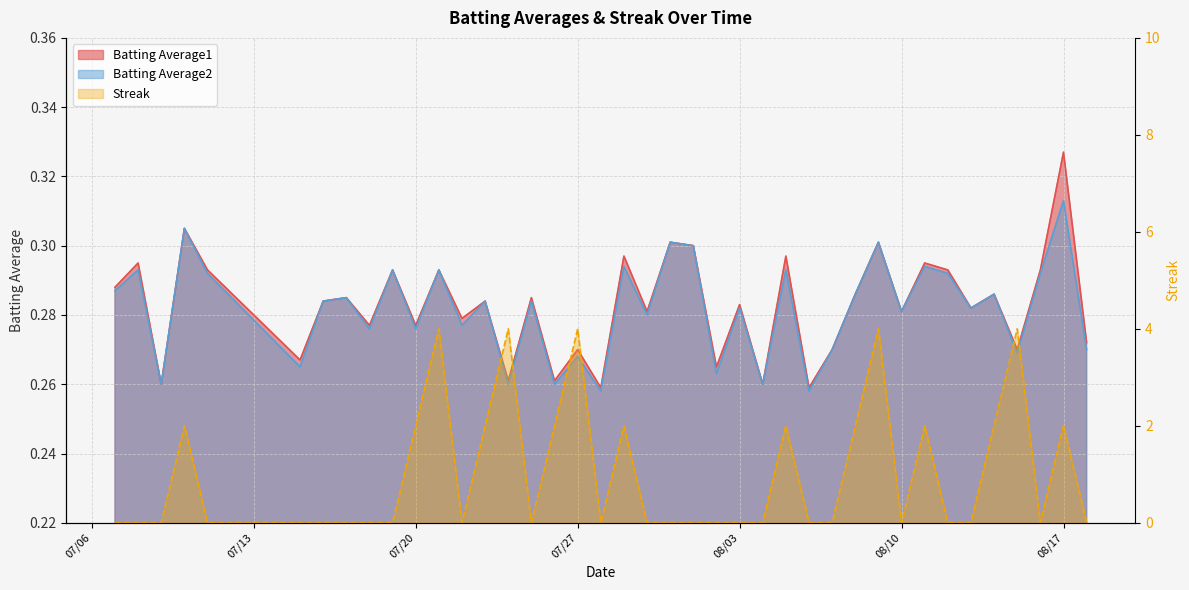

Which label corresponds to the smallest value in the chart?

07/06